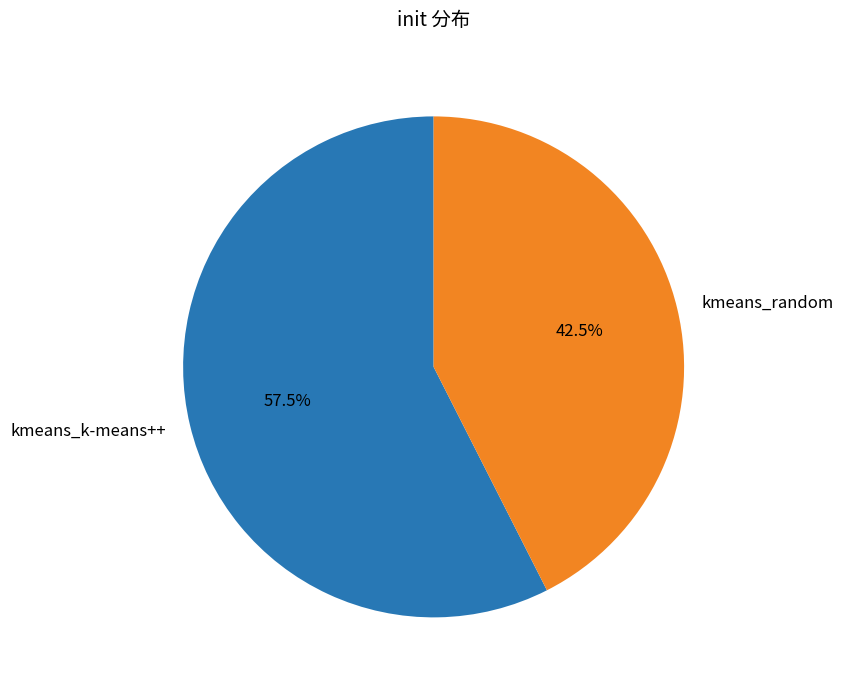

Does kmeans_random account for over 50% of the chart?

No